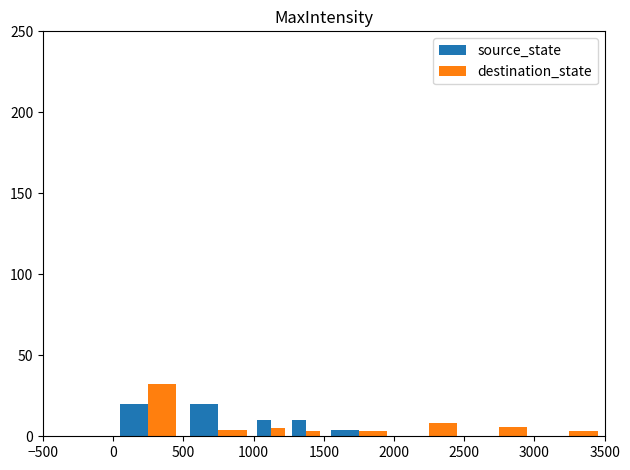

What is the maximum value for source_state?

20